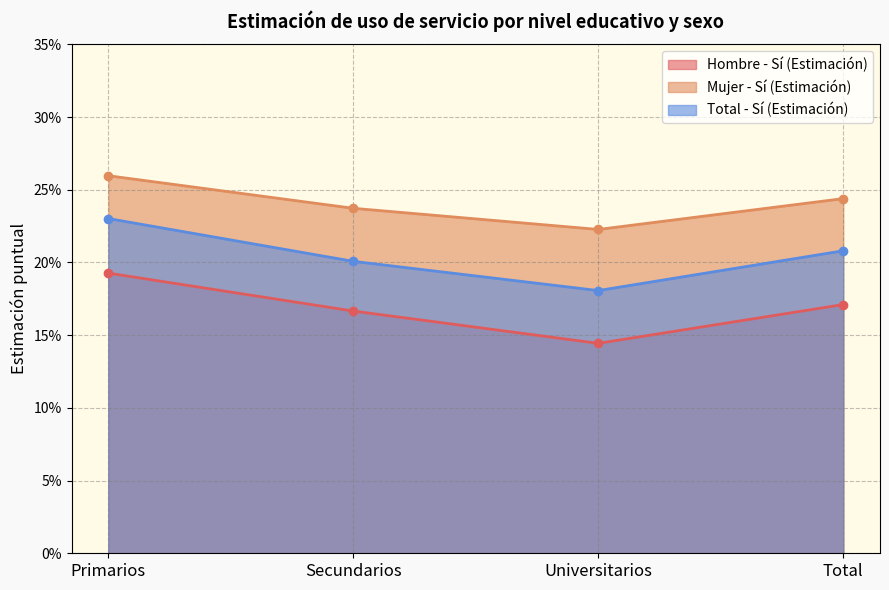

At which label does Mujer - Sí (Estimación) reach its peak?

Primarios